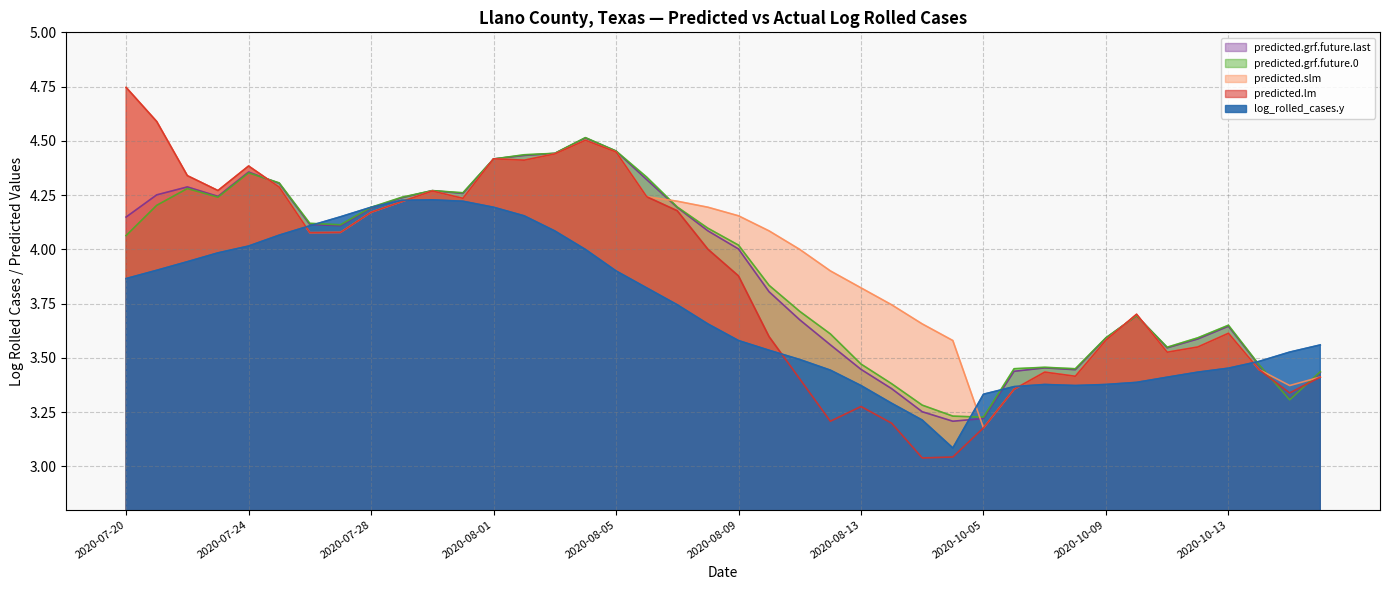

How many distinct data groups are displayed?

5